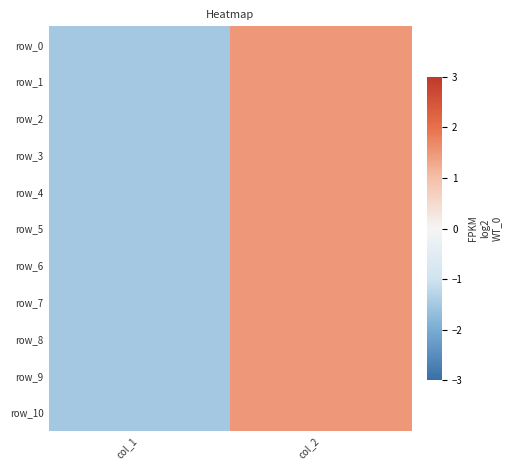

Reading left to right, list all the values displayed in this chart.

row_0: col_1=-1.5	col_2=1.5
row_1: col_1=-1.5	col_2=1.5
row_2: col_1=-1.5	col_2=1.5
row_3: col_1=-1.5	col_2=1.5
row_4: col_1=-1.5	col_2=1.5
row_5: col_1=-1.5	col_2=1.5
row_6: col_1=-1.5	col_2=1.5
row_7: col_1=-1.5	col_2=1.5
row_8: col_1=-1.5	col_2=1.5
row_9: col_1=-1.5	col_2=1.5
row_10: col_1=-1.5	col_2=1.5